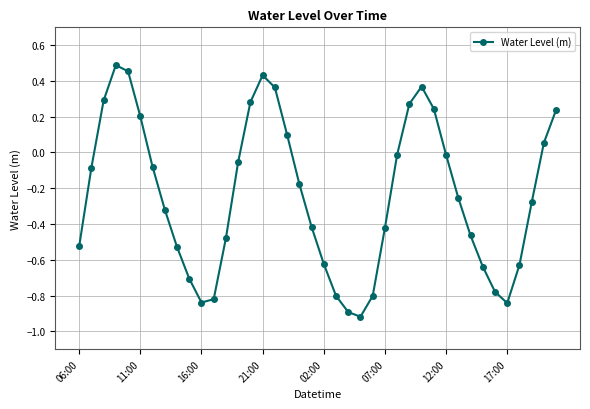

How many points are lower than both their immediate neighbors (excluding endpoints)?

3